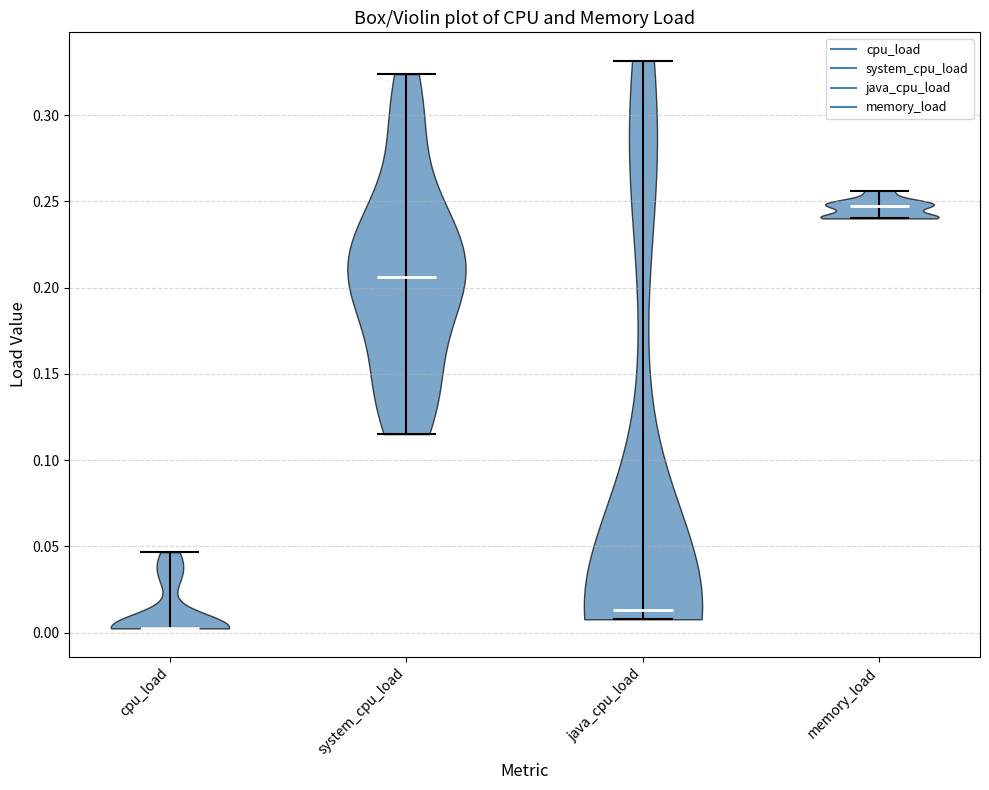

Reading left to right, read every violin against the y-axis: where its median line is, and the lowest and highest points it reaches. The values are not printed on the chart, so give them approximately, as read against the axis.

cpu_load: median line 0.005, lowest point 0.005, highest point 0.045
system_cpu_load: median line 0.205, lowest point 0.115, highest point 0.325
java_cpu_load: median line 0.015, lowest point 0.010, highest point 0.330
memory_load: median line 0.245, lowest point 0.240, highest point 0.255